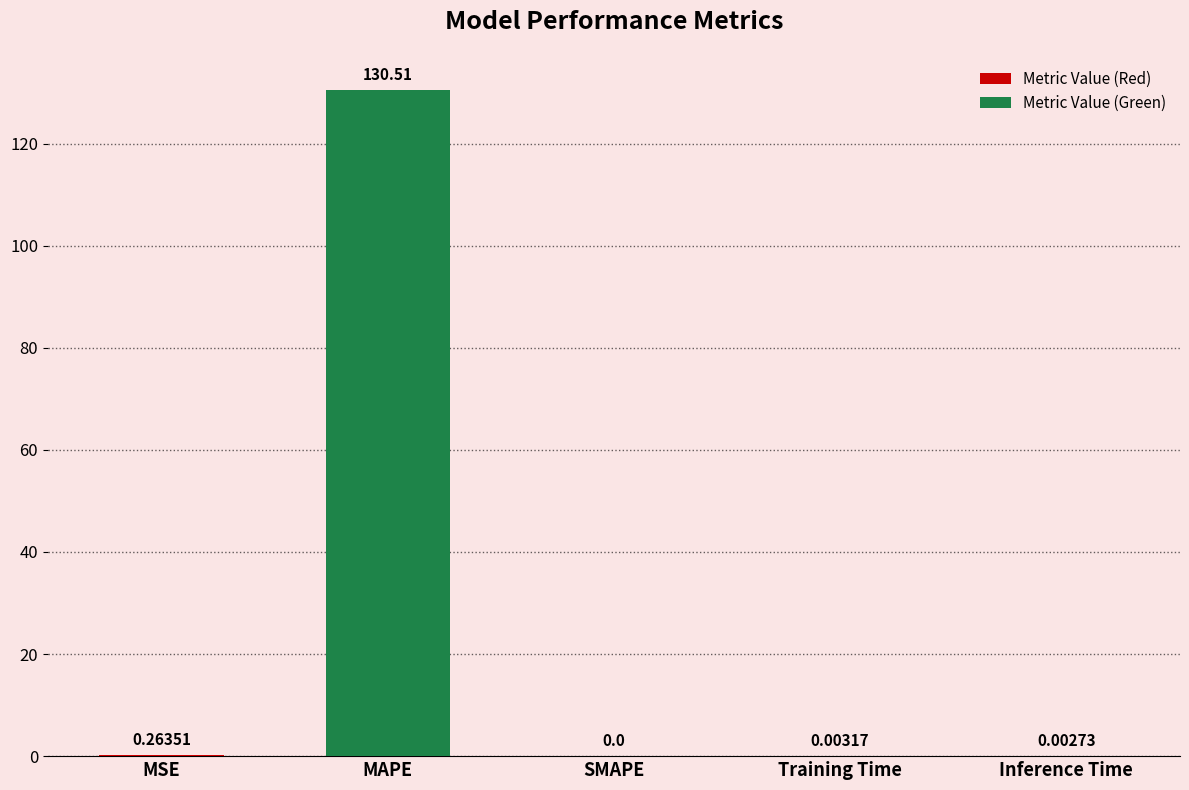

Which has a higher value, Inference Time or MSE?

MSE